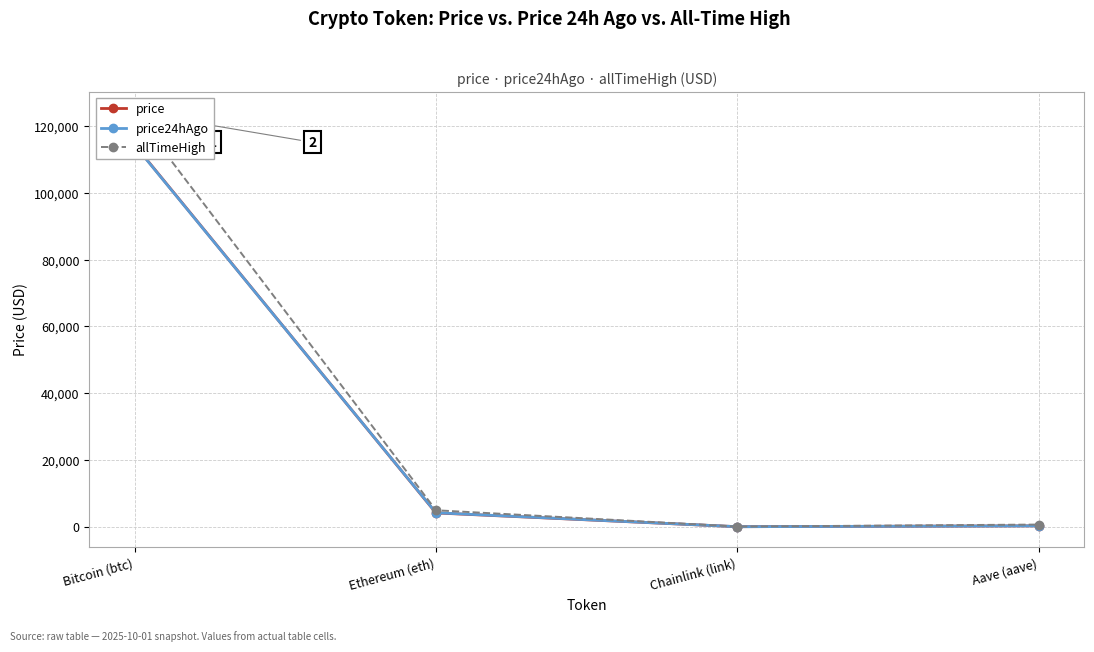

Is it true that price equals 21.3 at Chainlink (link)?

True